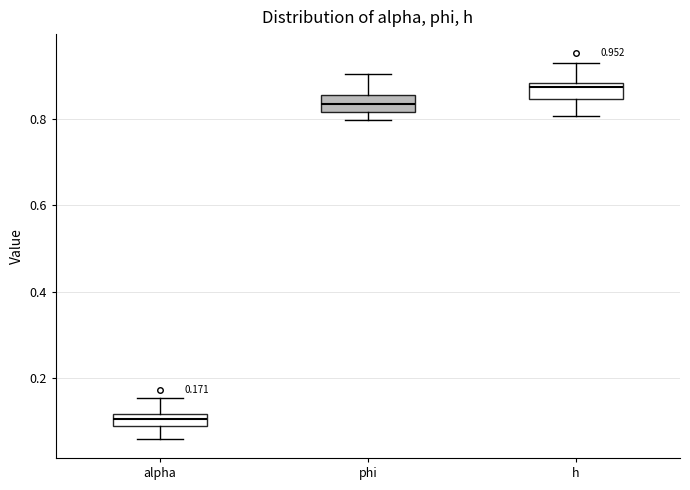

Which box's median line is the lowest?

alpha